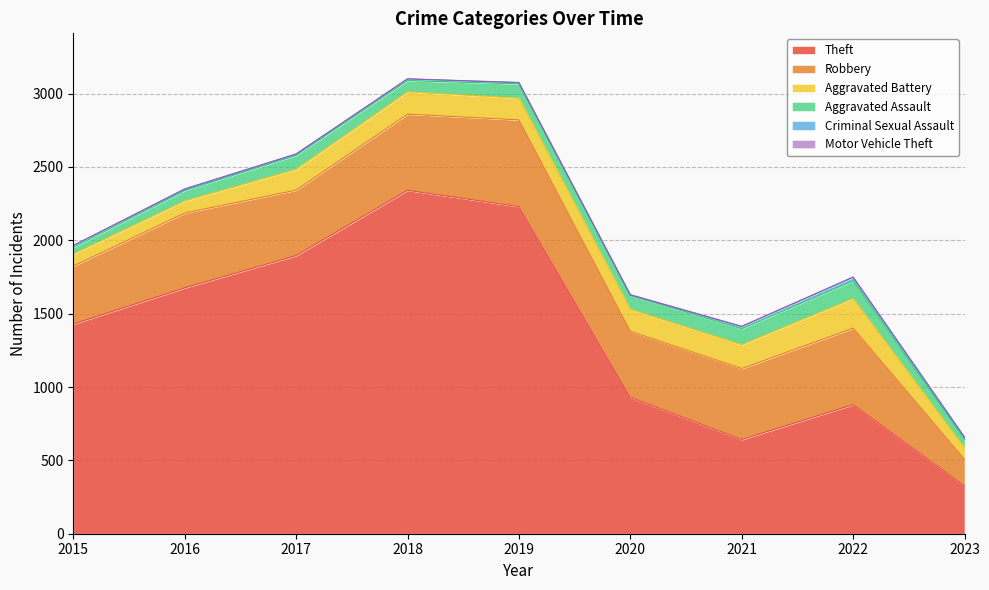

What are all the series names shown in the legend?

Theft, Robbery, Aggravated Battery, Aggravated Assault, Criminal Sexual Assault, Motor Vehicle Theft